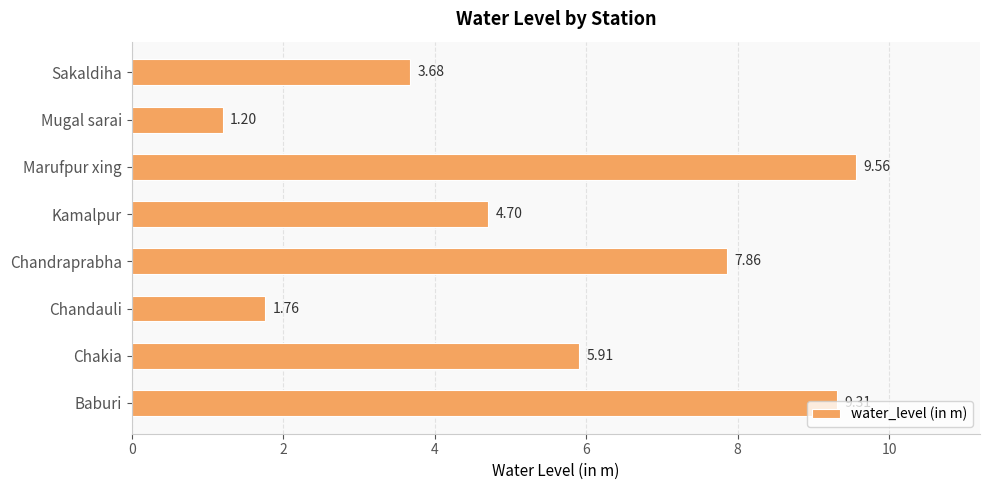

What is the change in value from Chandauli to Sakaldiha?

+1.9